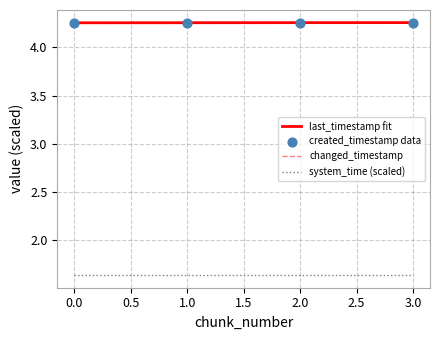

Is the value of system_time (scaled) at 2.0 greater than the value of created_timestamp data at 3.0?

No